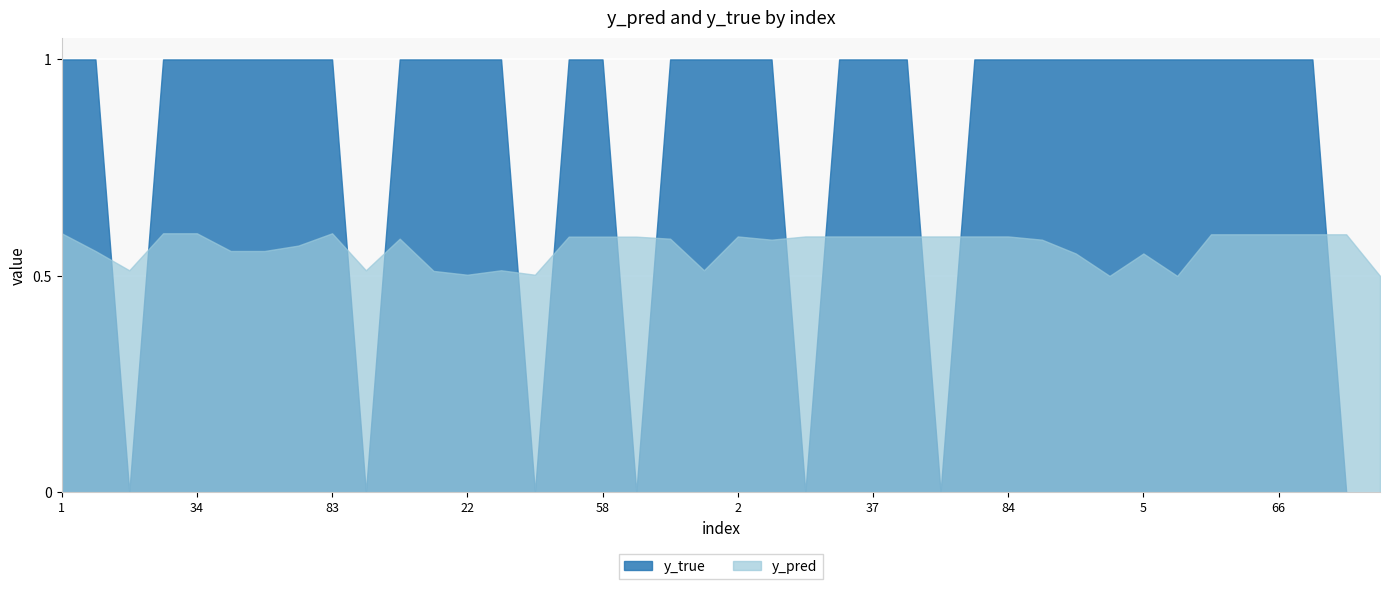

After their last crossing, which series has the higher values: y_pred or y_true?

y_pred